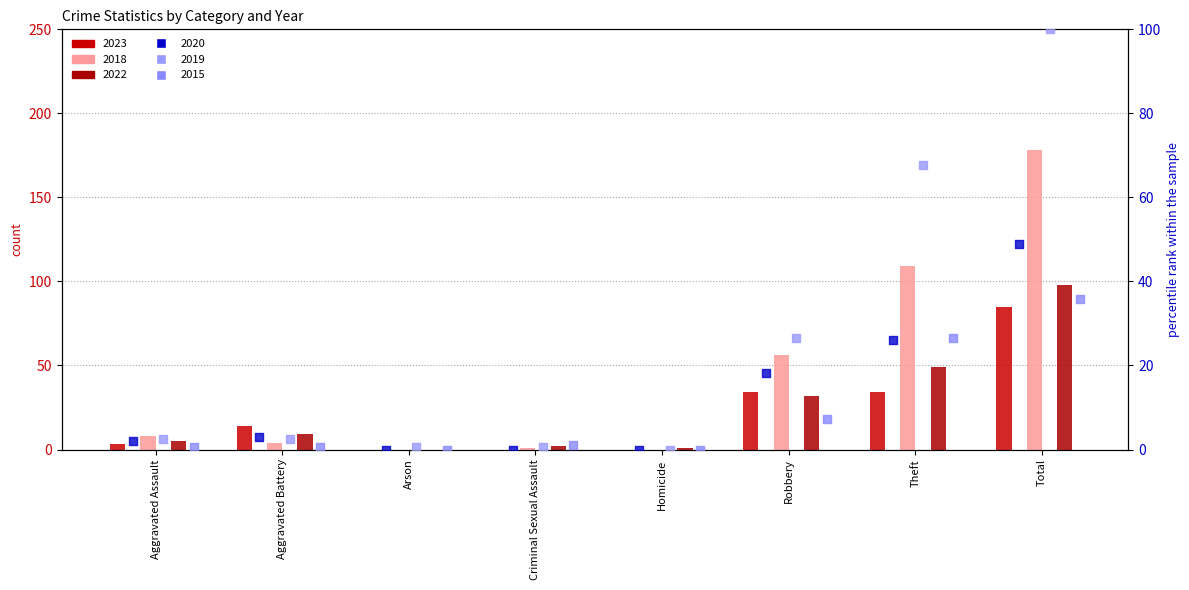

Is the value of 2023 at Aggravated Assault greater than the value of 2018 at Aggravated Battery?

No